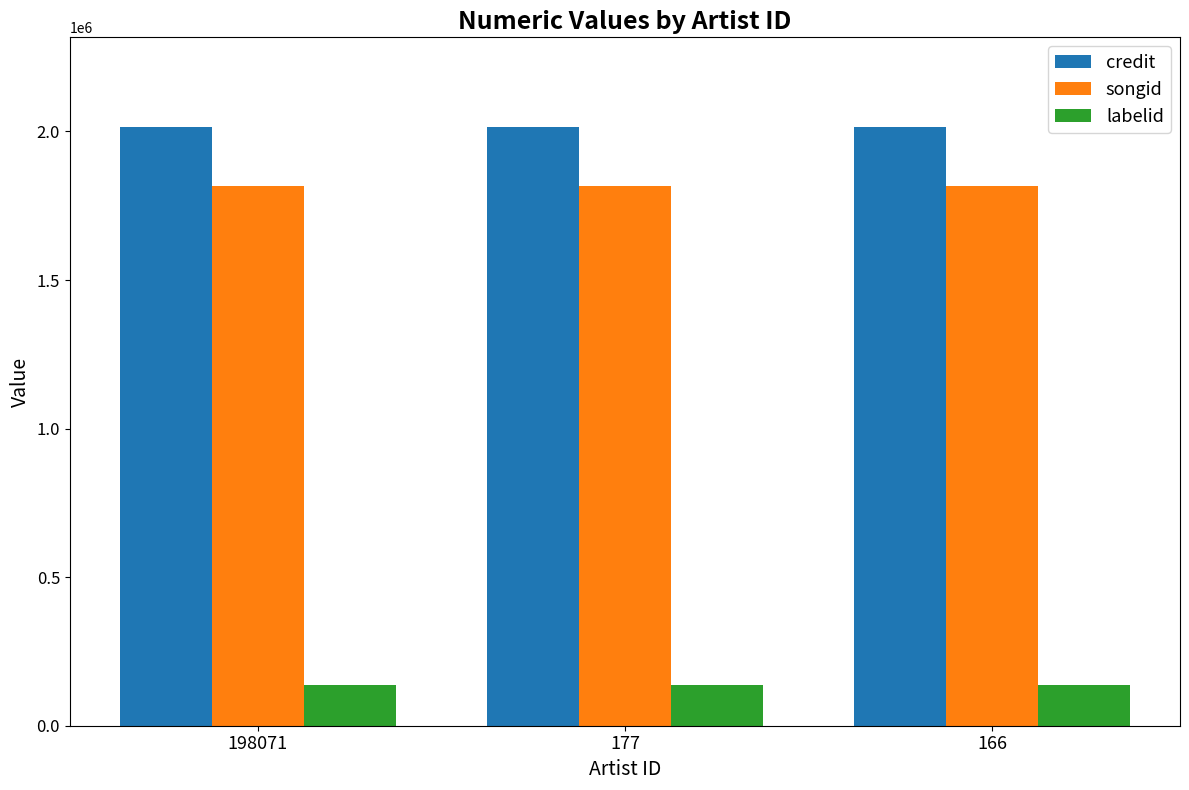

Are the bars horizontal?

No